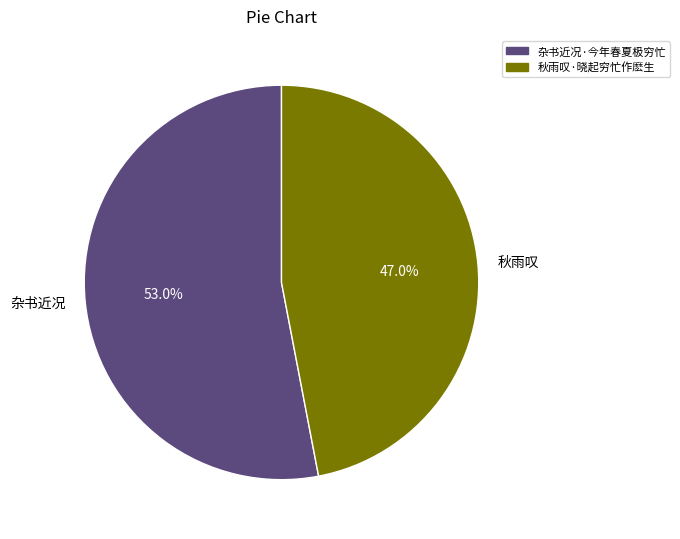

What portion of the pie excludes 杂书近况?

47.0%